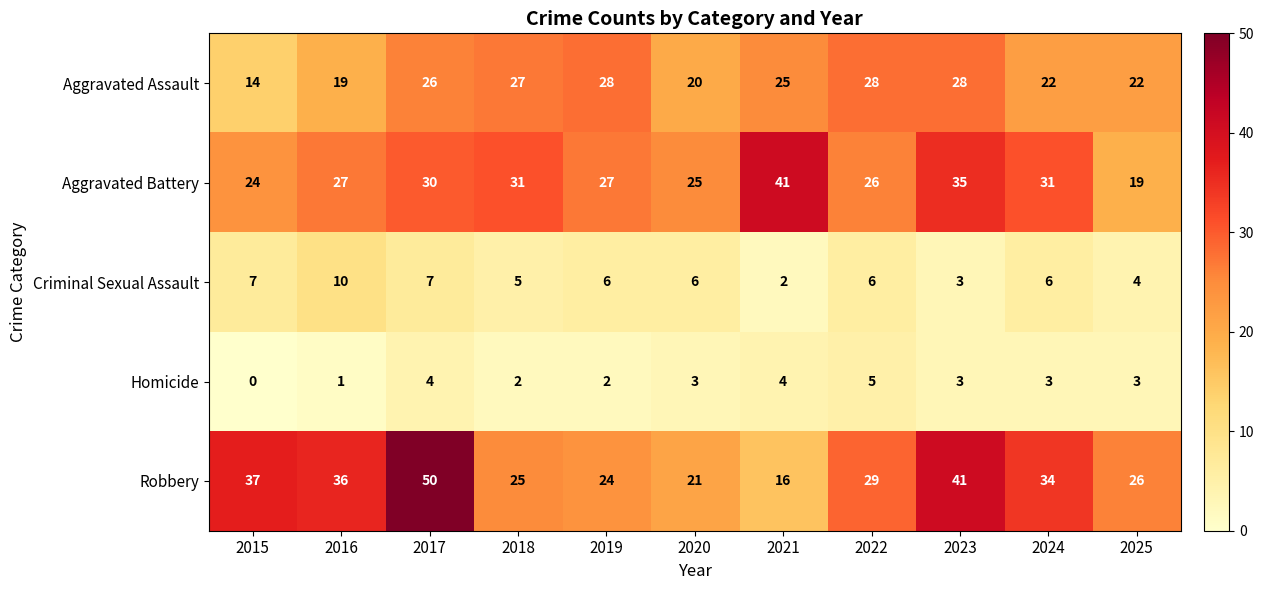

What value does the Robbery series have at 2020, to the nearest 5?

20